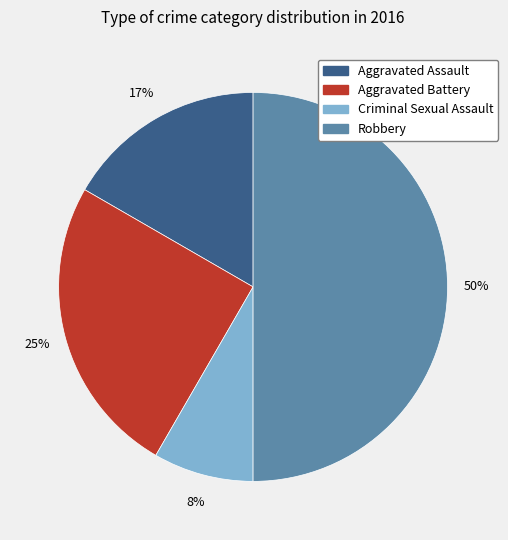

What percentage is the Aggravated Battery slice, to the nearest percent?

25%